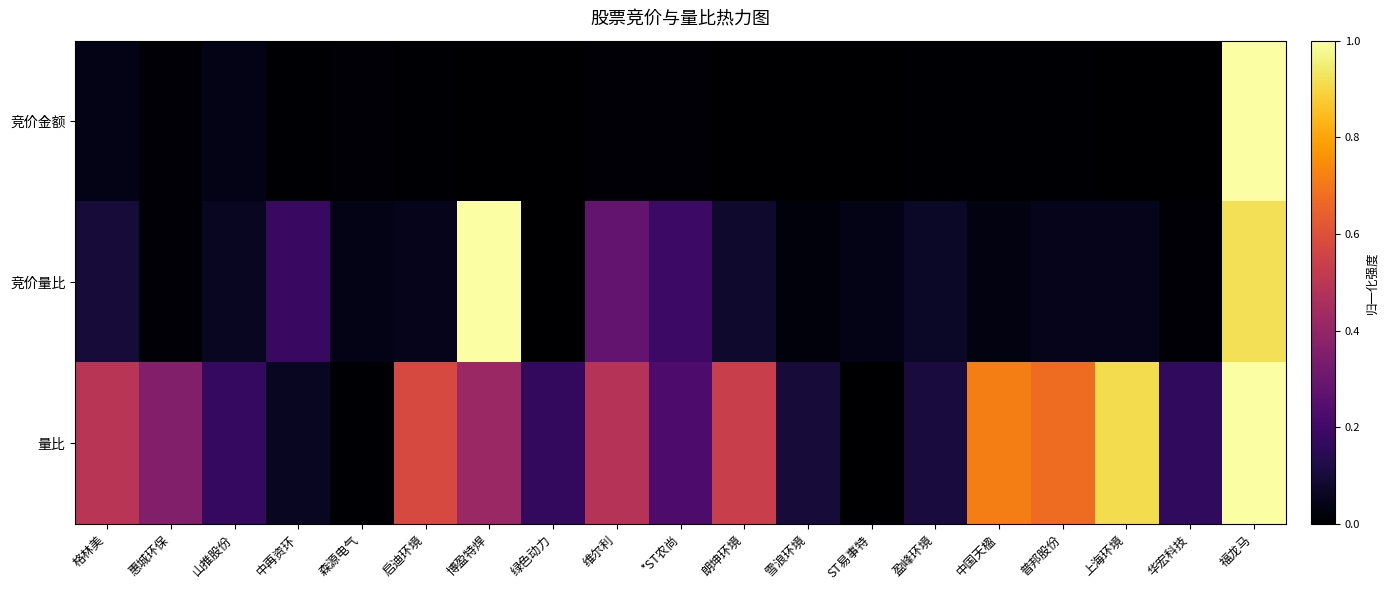

Which series changed the most between 维尔利 and 华宏科技?

量比